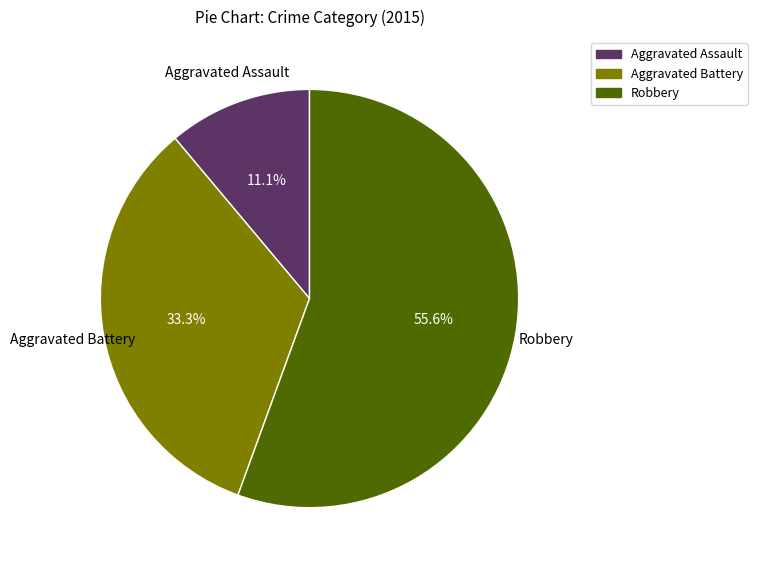

Which slice is the smallest?

Aggravated Assault